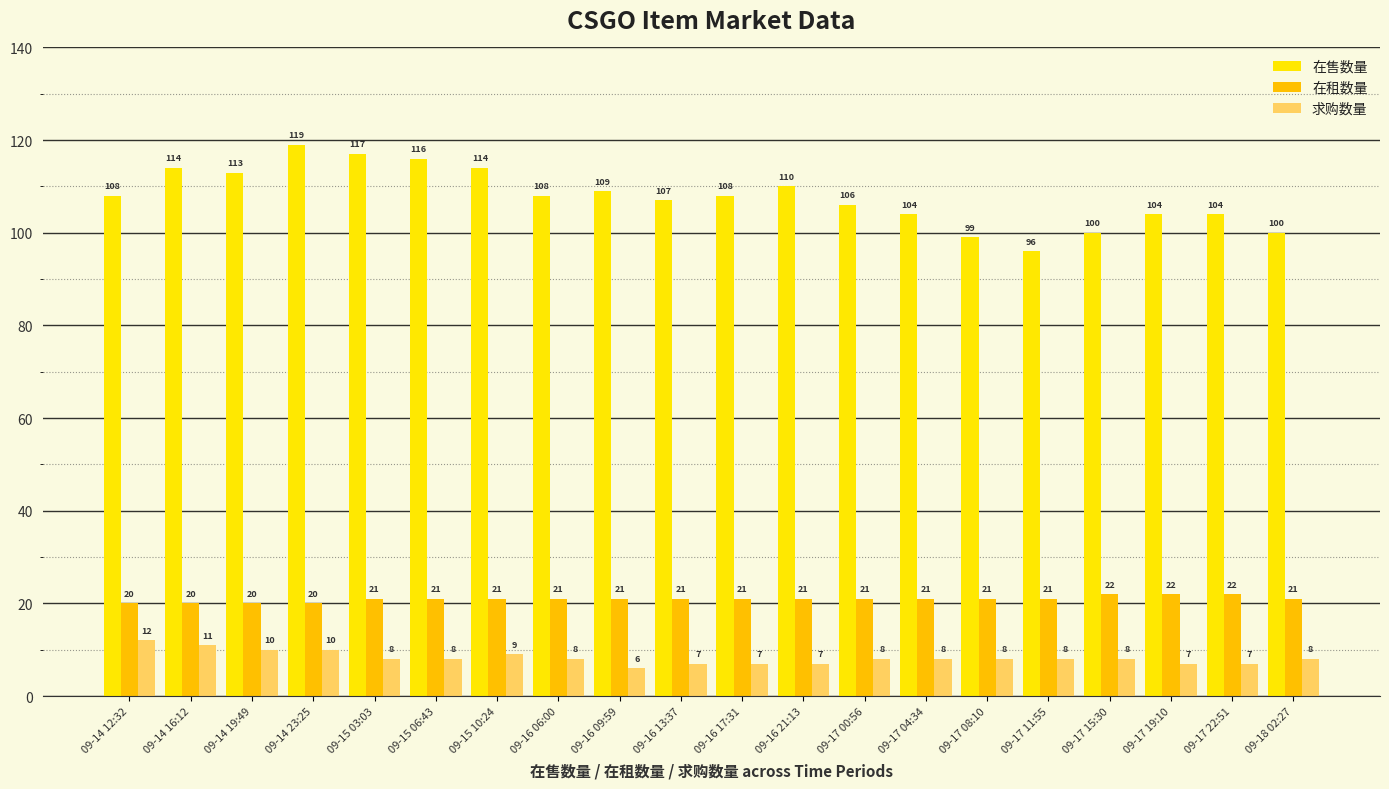

What is the label of the 6th bar from the right?

09-17 08:10